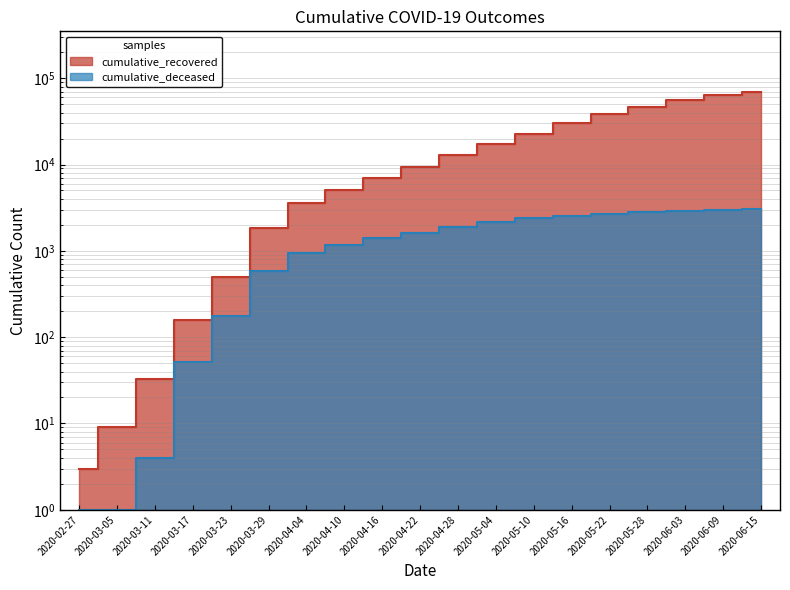

What is the label of the 13th point from the right?

2020-04-04